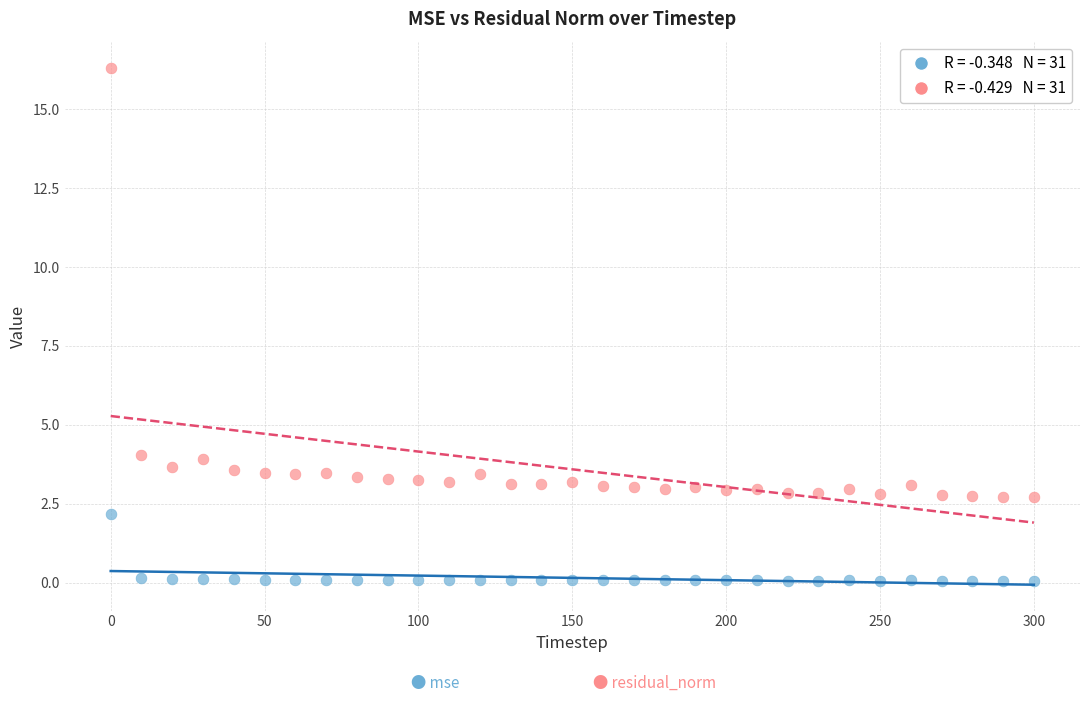

Across all data points, what is the range of X values (max minus min)?

300.0